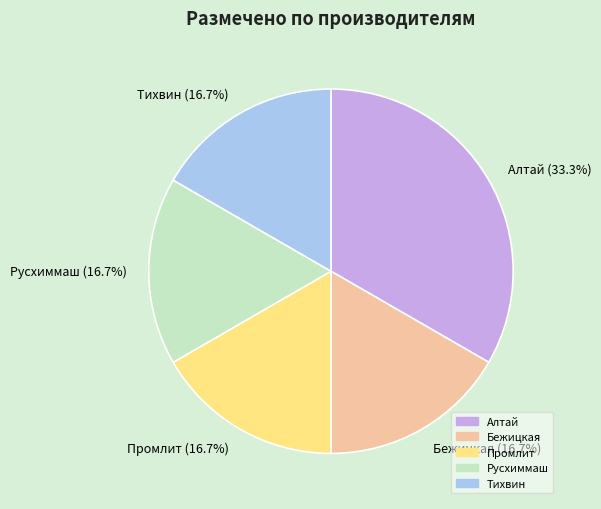

Which slice is the largest?

Алтай